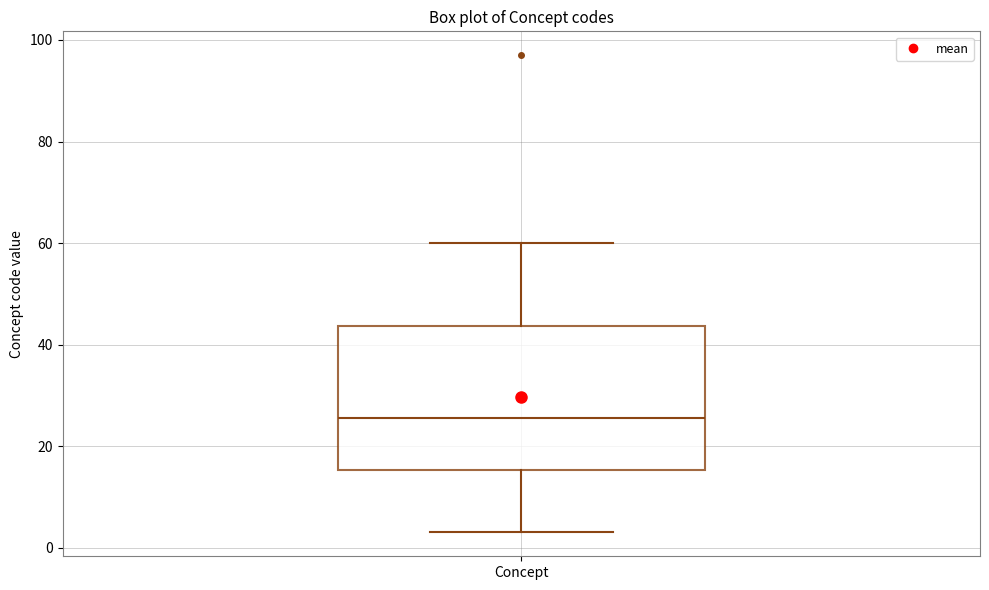

Where does the upper whisker of the box for Concept end on the y-axis? The values are not printed on the chart, so give them approximately, as read against the axis.

60